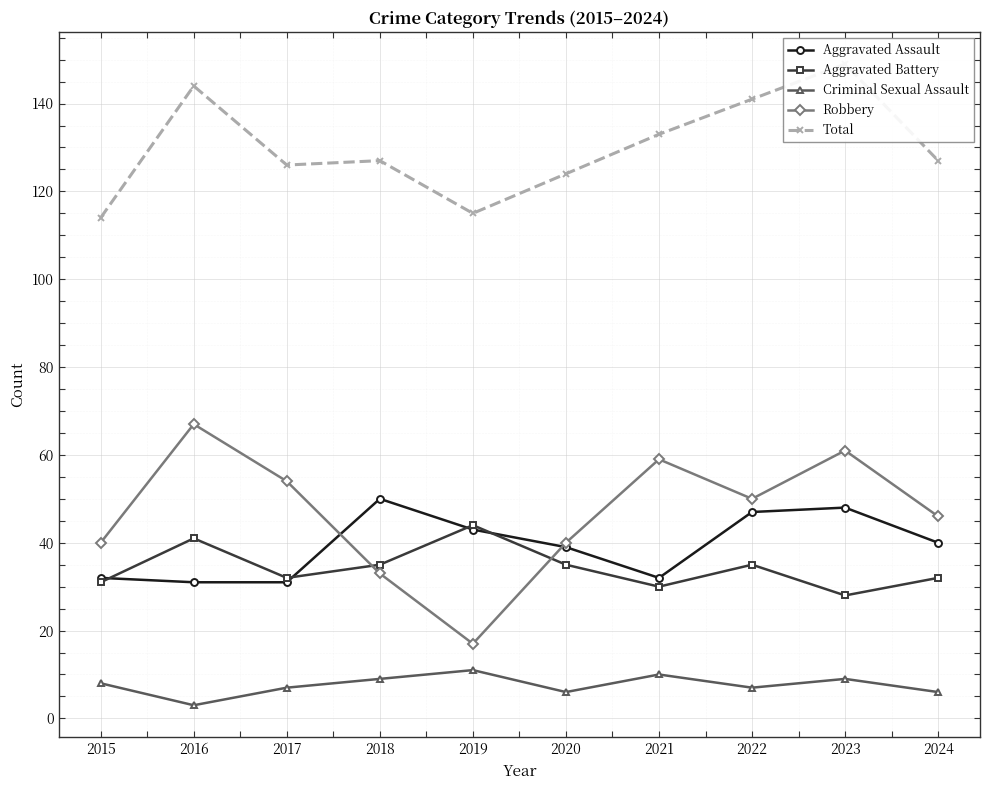

At which label does Total first exceed 127?

2016